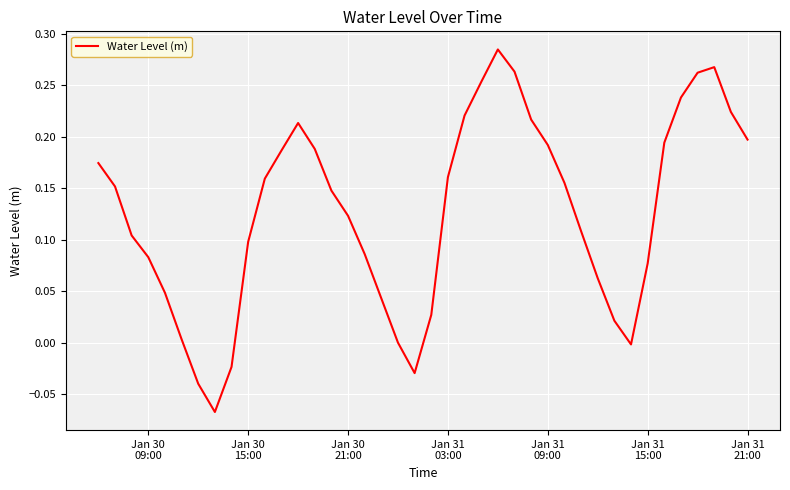

What is the difference between the maximum and minimum values?

0.4